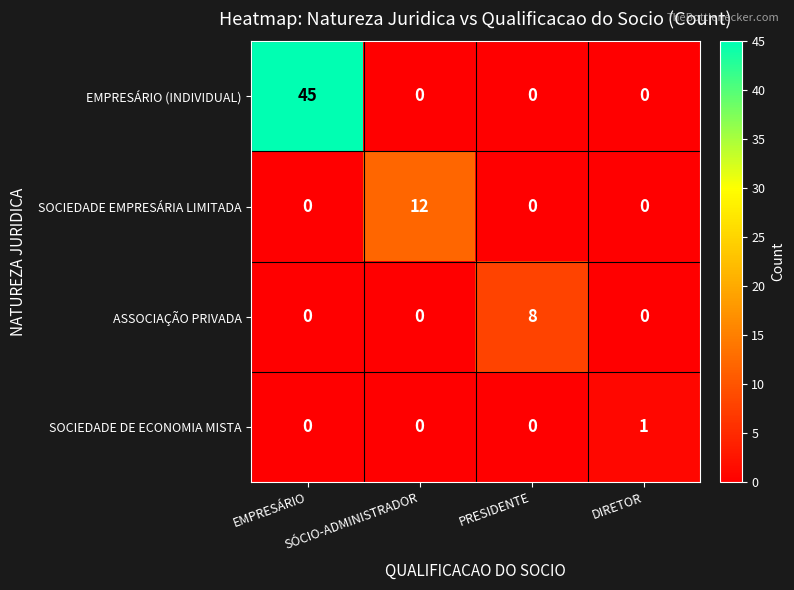

What is the sum of all SOCIEDADE EMPRESÁRIA LIMITADA values?

12